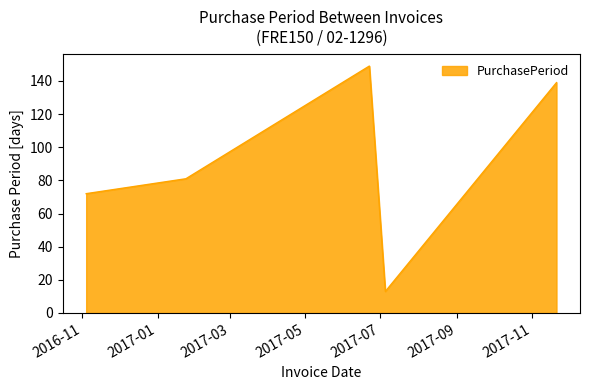

What is the smallest value displayed?

13